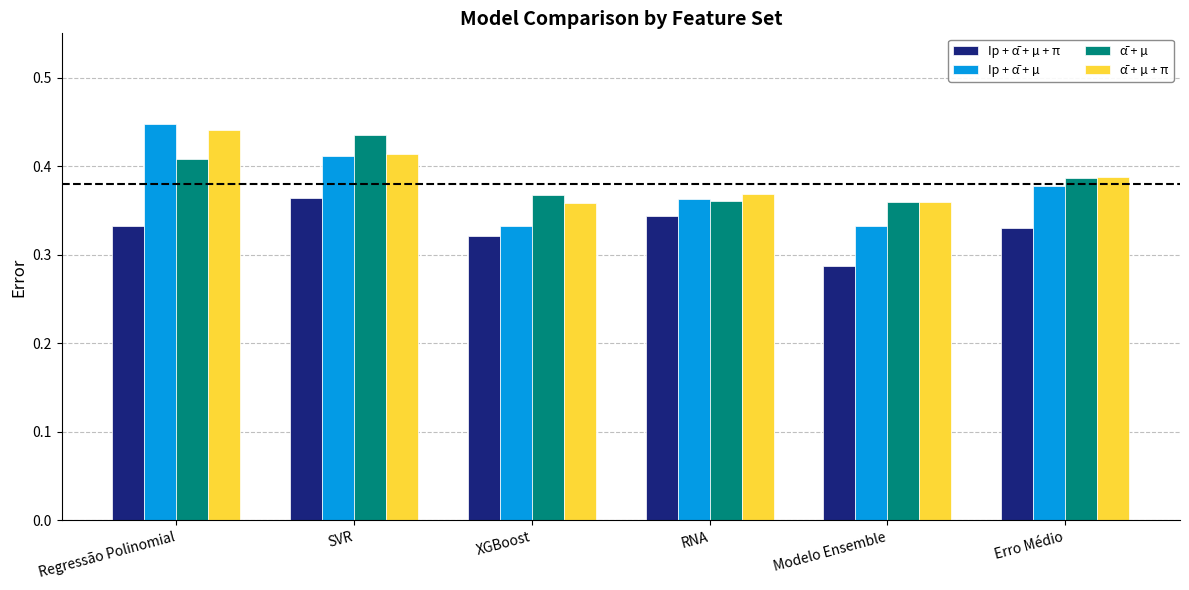

Which series changed the most between SVR and Erro Médio?

ᾱ + µ